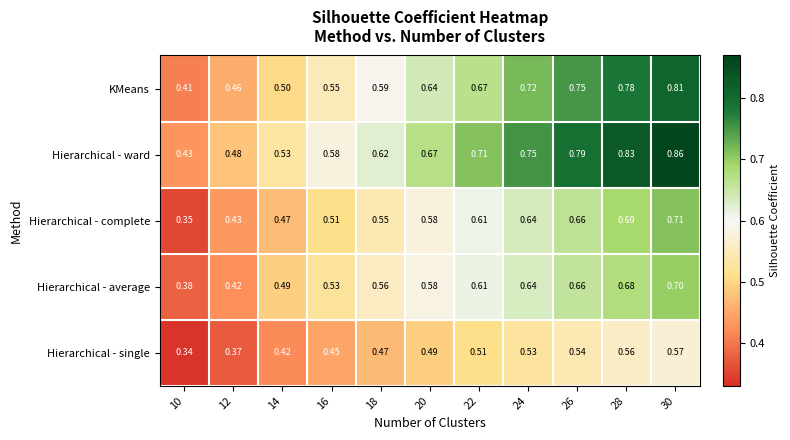

Rank the series at 16 from highest to lowest value.

Hierarchical - ward, KMeans, Hierarchical - average, Hierarchical - complete, Hierarchical - single